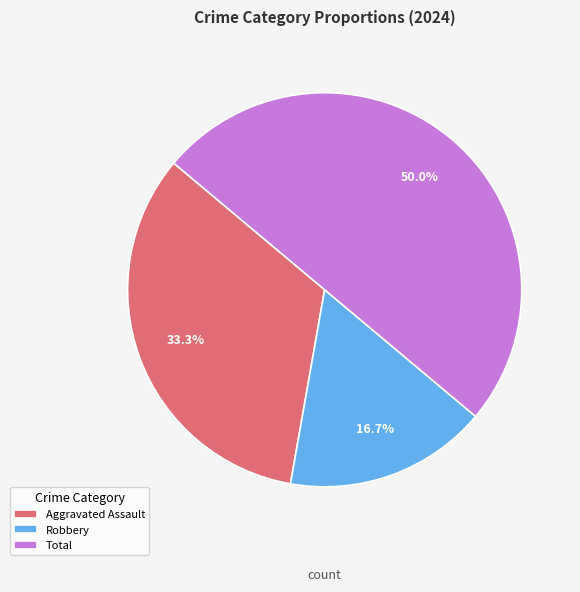

What percentage is the Aggravated Assault slice, to the nearest percent?

33%